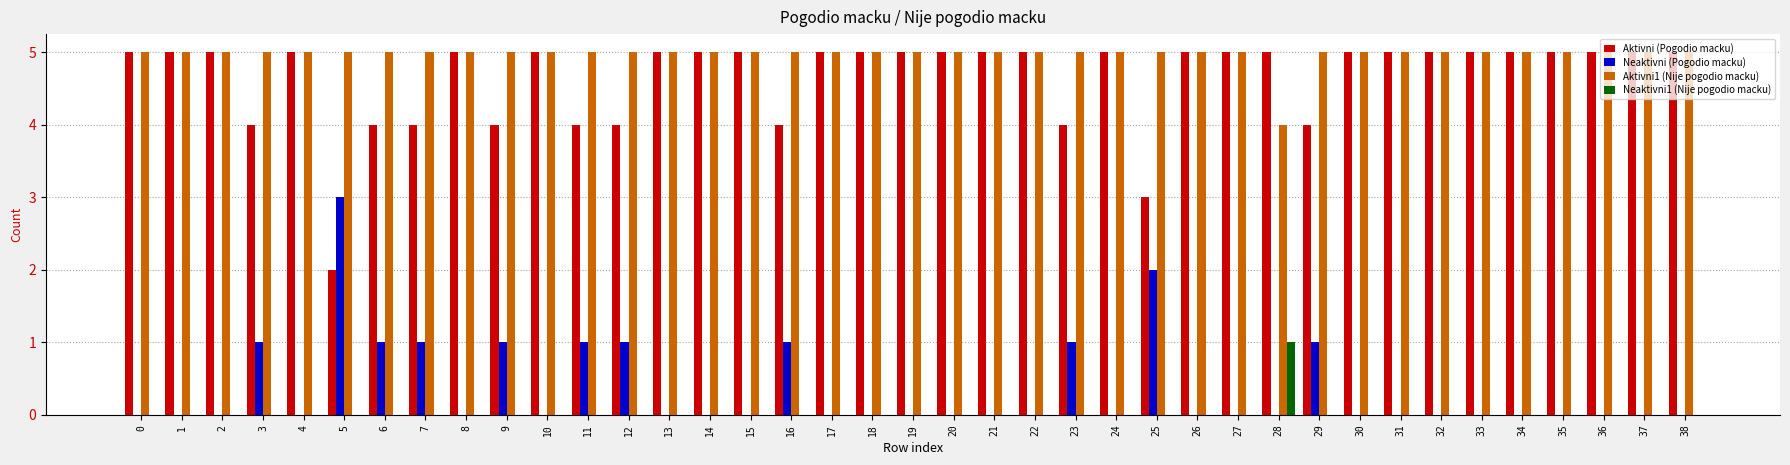

How many Neaktivni (Pogodio macku) values are between 0 and 1?

37